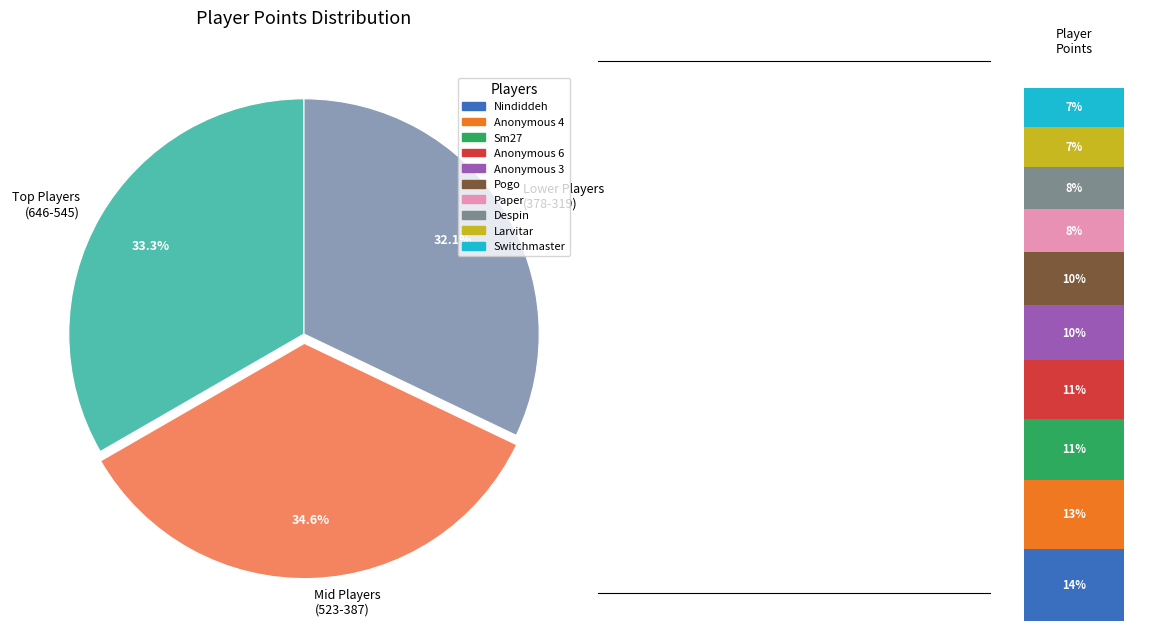

Which has a higher value, Nindiddeh or Anonymous 3?

Nindiddeh